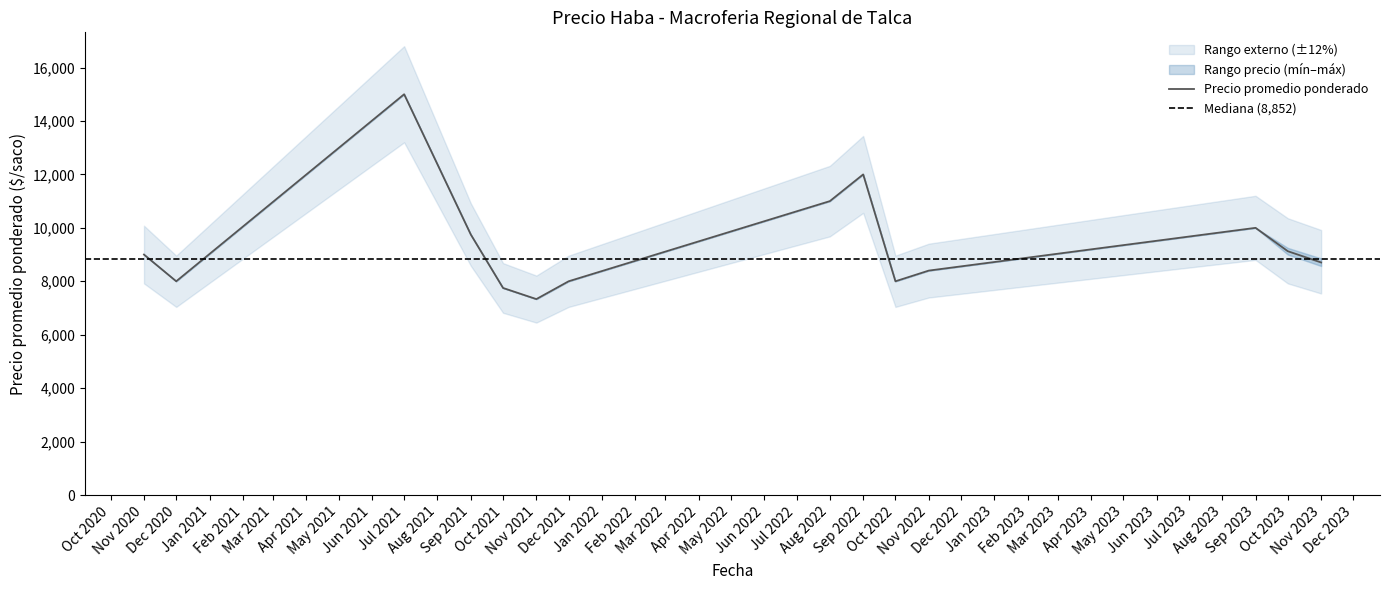

How many data points in Precio promedio ponderado are less than 9000?

7